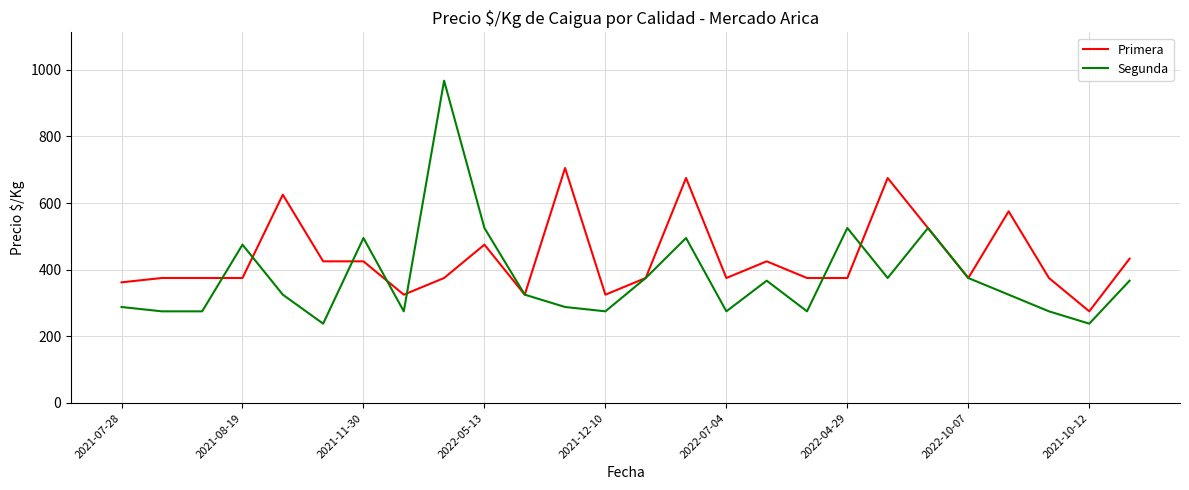

Which series has the largest range (max minus min)?

Segunda